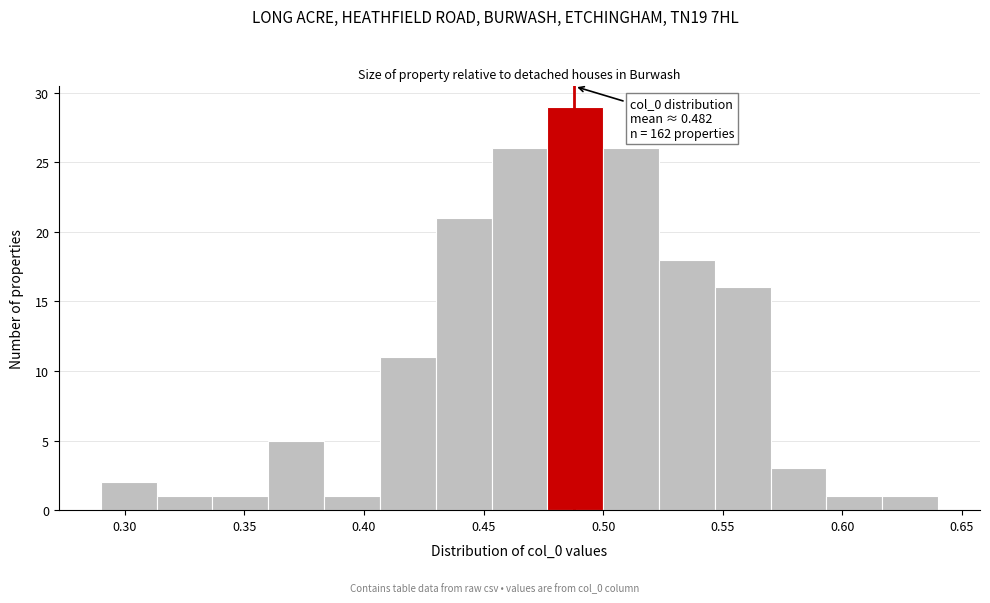

Which range on the x-axis has the tallest bar?

0.475 to 0.500